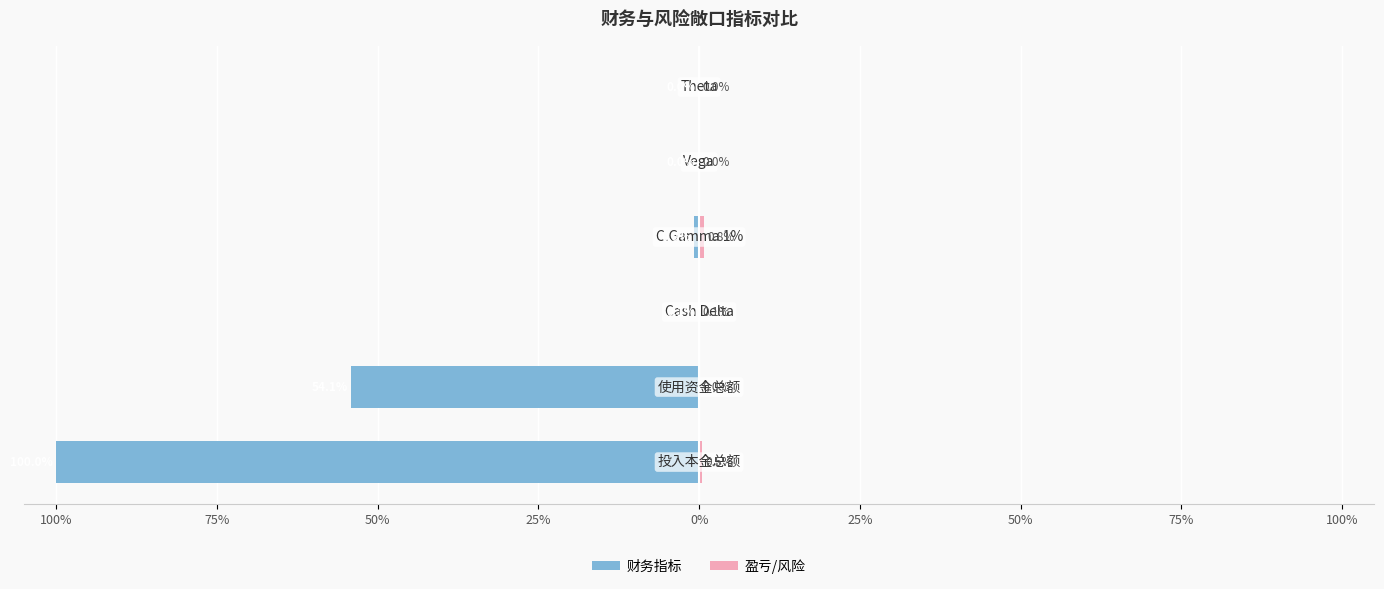

List the series in order of their overall mean, lowest first.

财务指标, 盈亏/风险